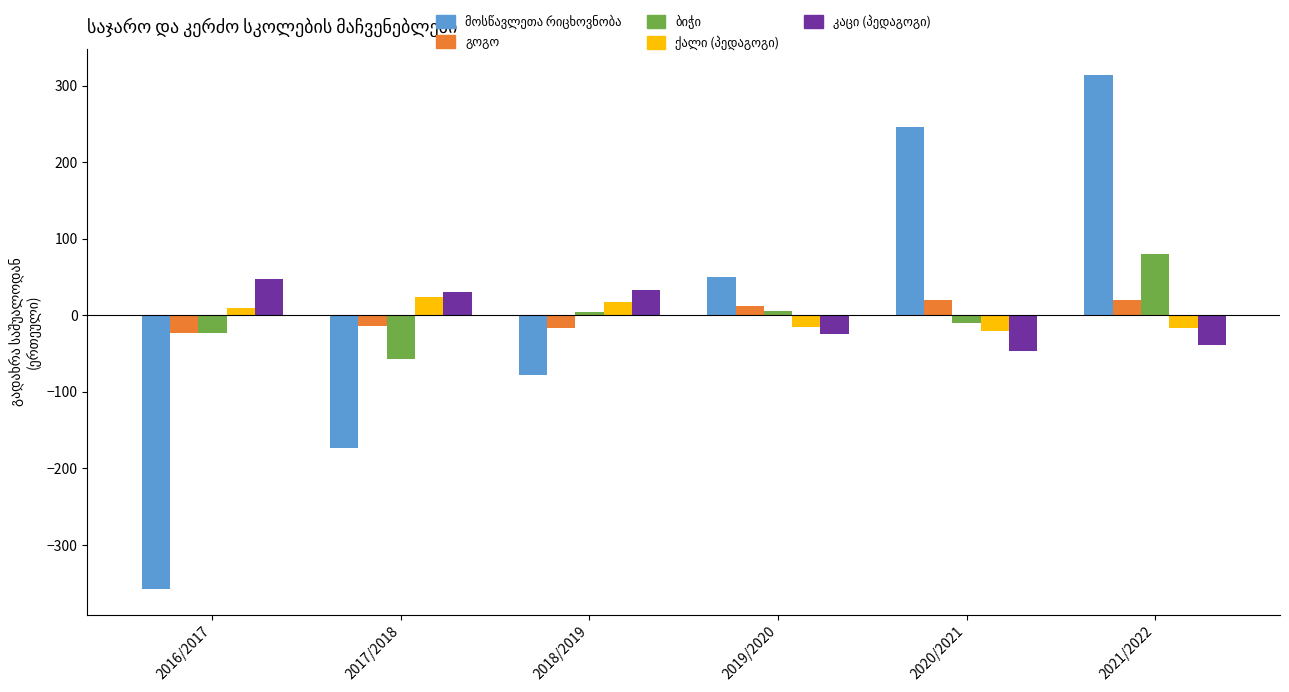

What is the maximum value shown in the chart?

314.5